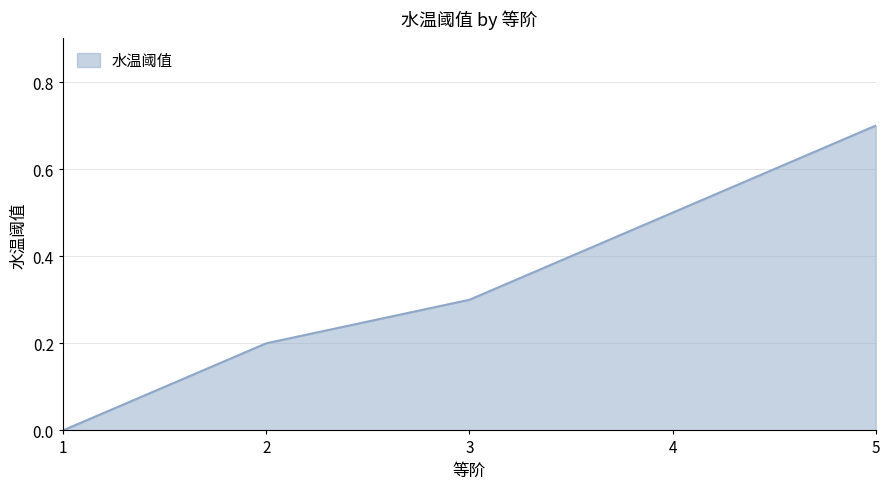

Which category has the lowest value across all series?

1